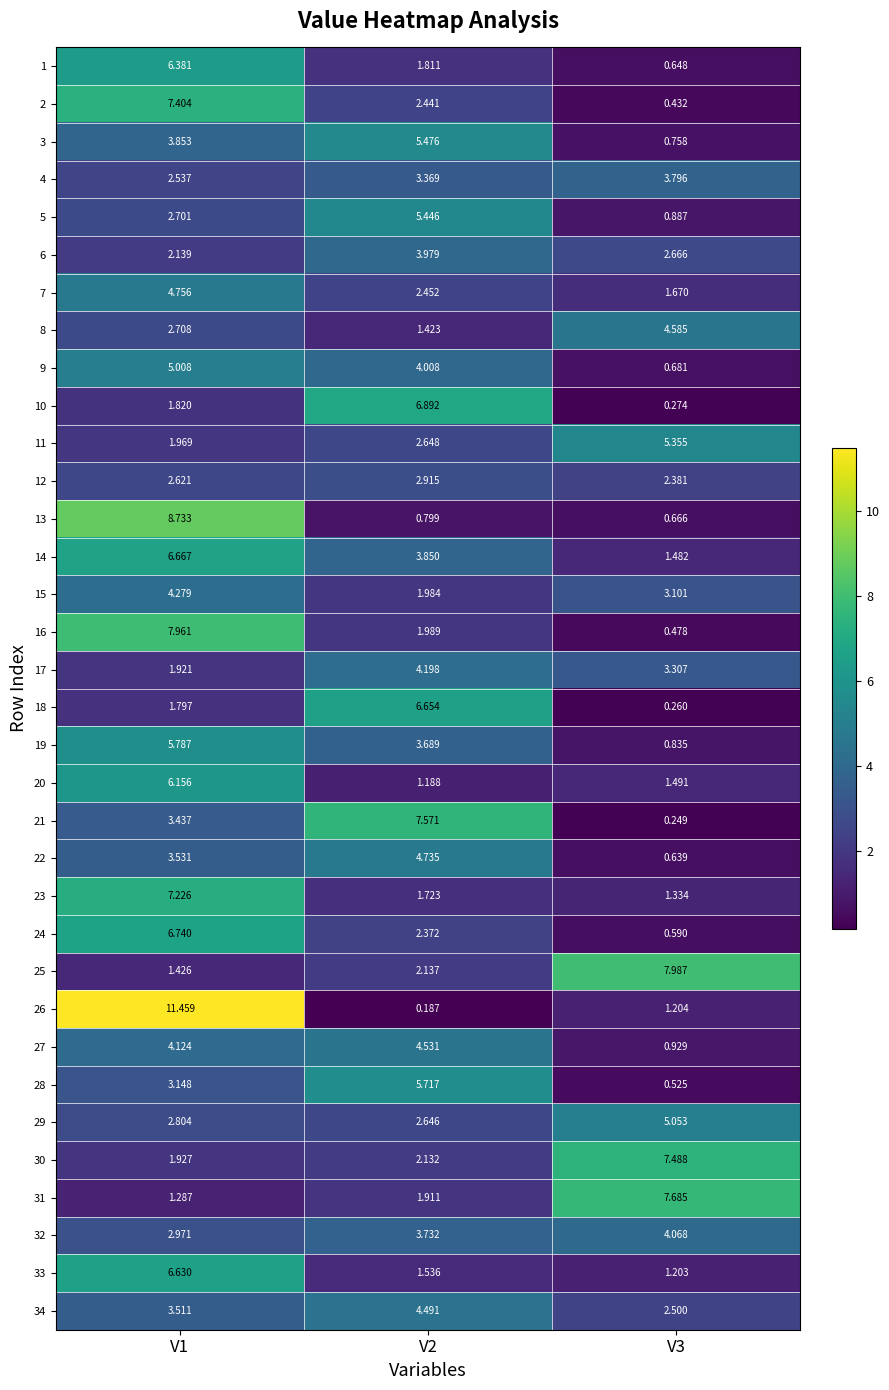

At how many categories does at least one series exceed 2?

3